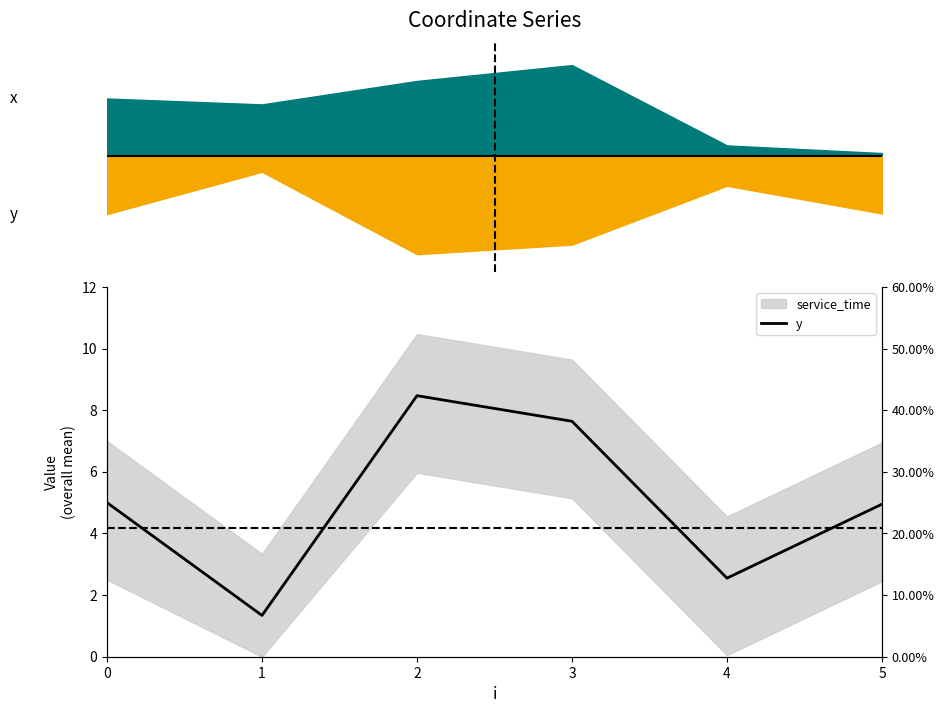

At which category does the chart reach its minimum across all series?

1